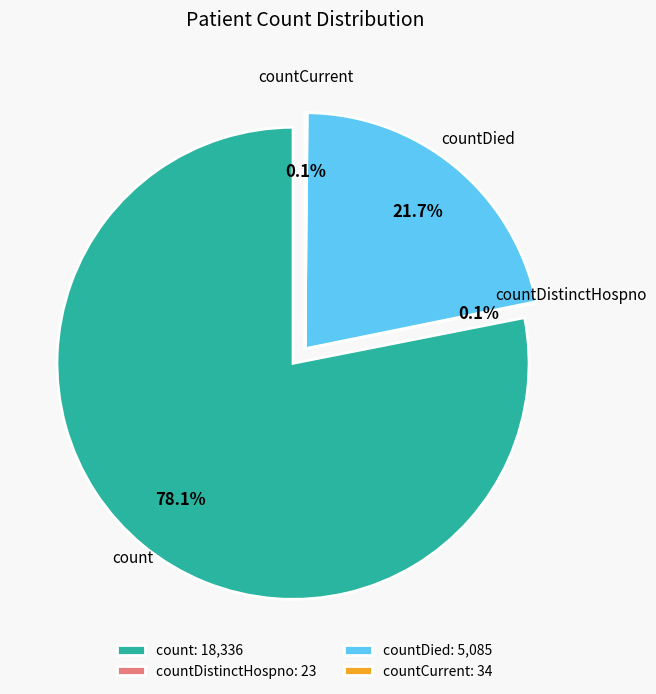

Which category has the biggest portion of the pie?

count